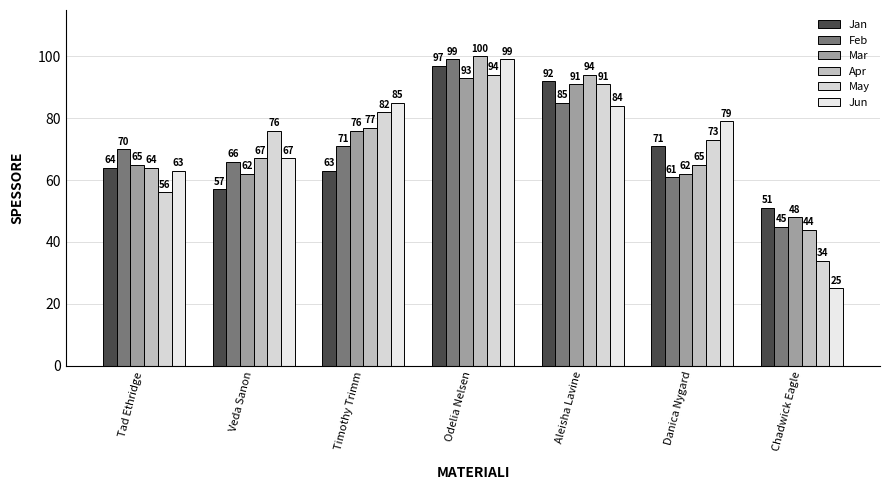

What is the sum of the Mar values at Odelia Nelsen and Tad Ethridge?

158